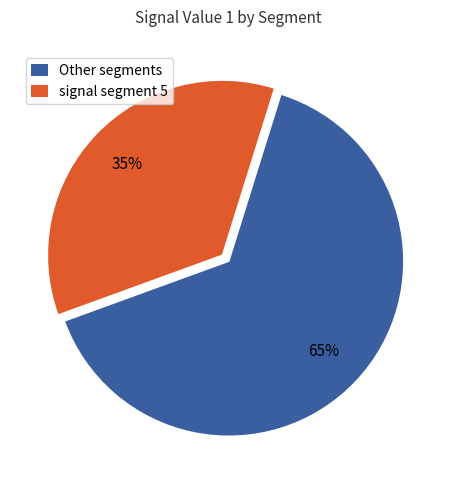

Count the number of slices in the pie.

2